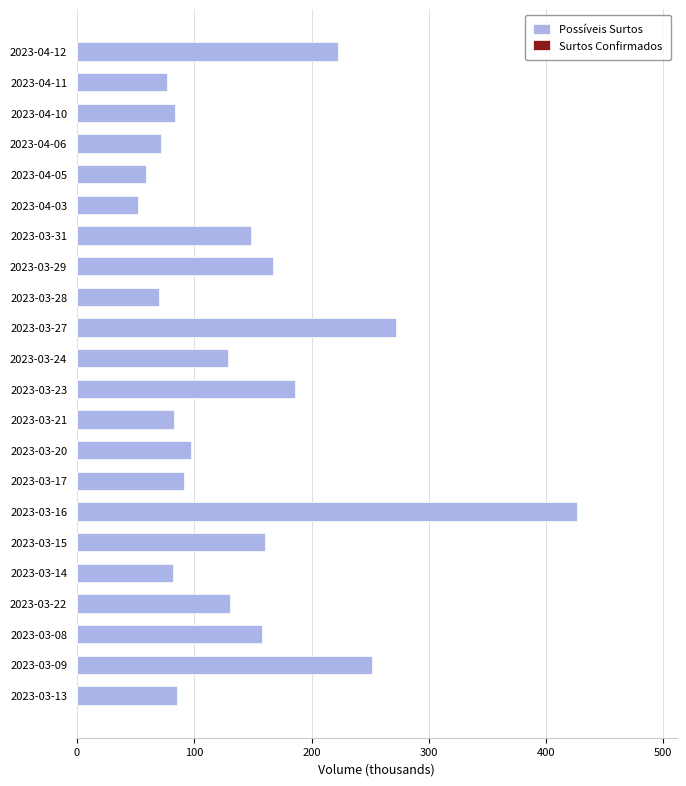

What is the difference between the maximum and minimum values?

373.9